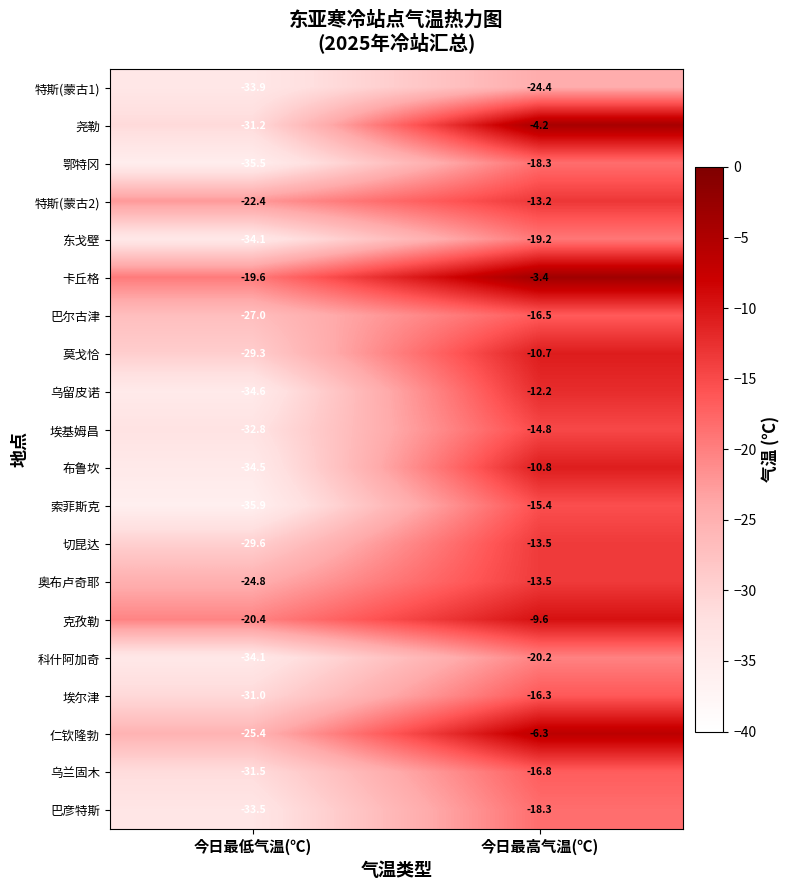

True or false: 东戈壁 has a value of -34.1 at 今日最低气温(℃).

True